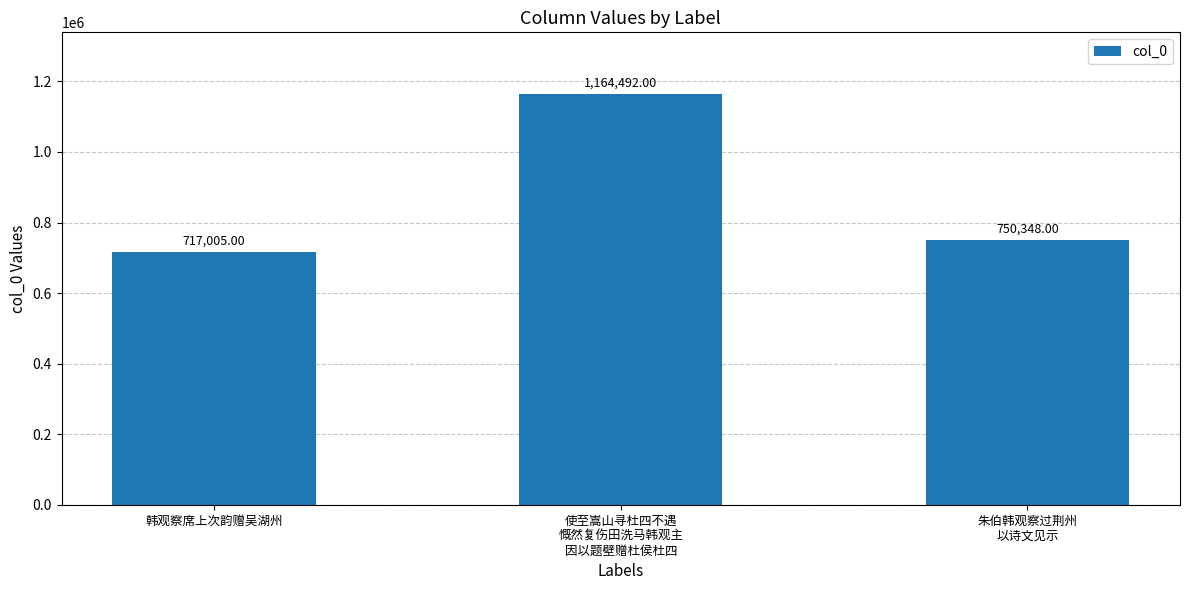

What is the label of the 1st bar from the right?

朱伯韩观察过荆州
以诗文见示